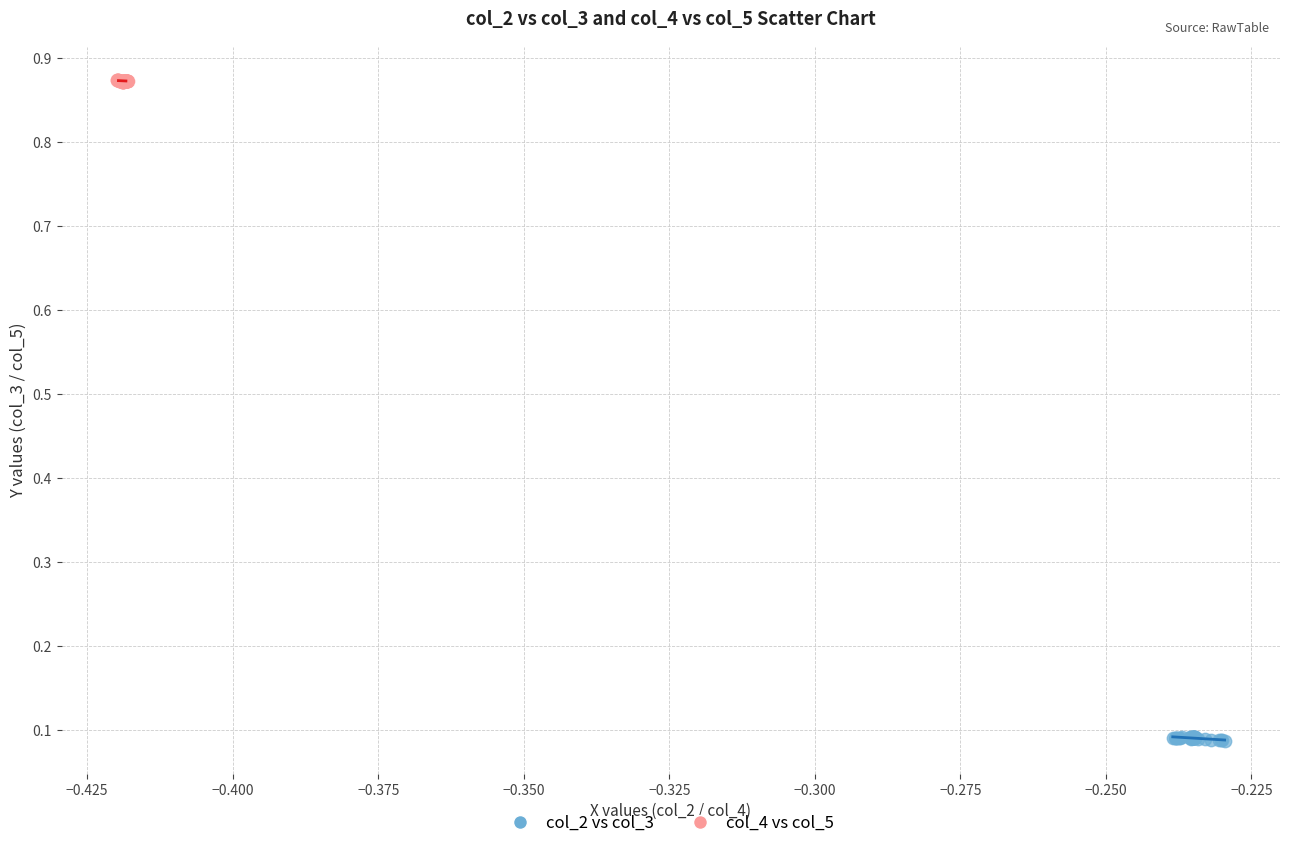

Which series contains the highest Y value?

col_4 vs col_5